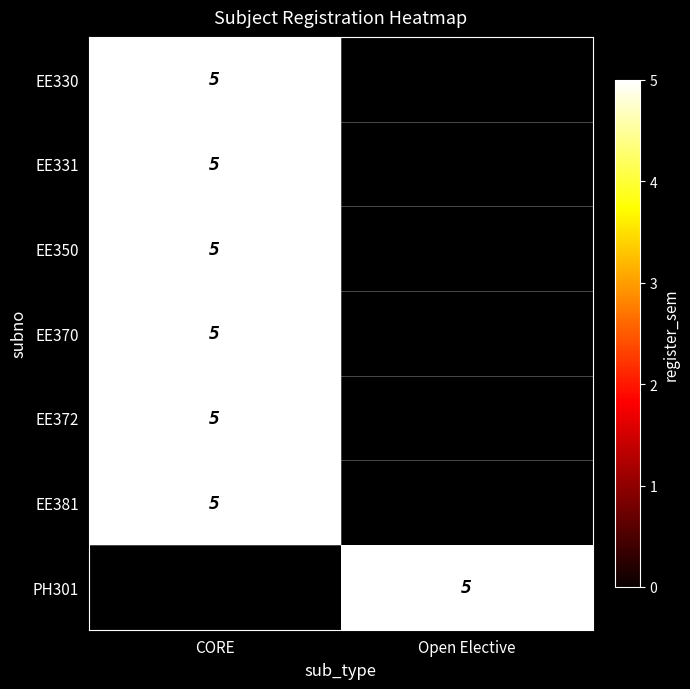

The EE350 series shows 3 at CORE. True or false?

False